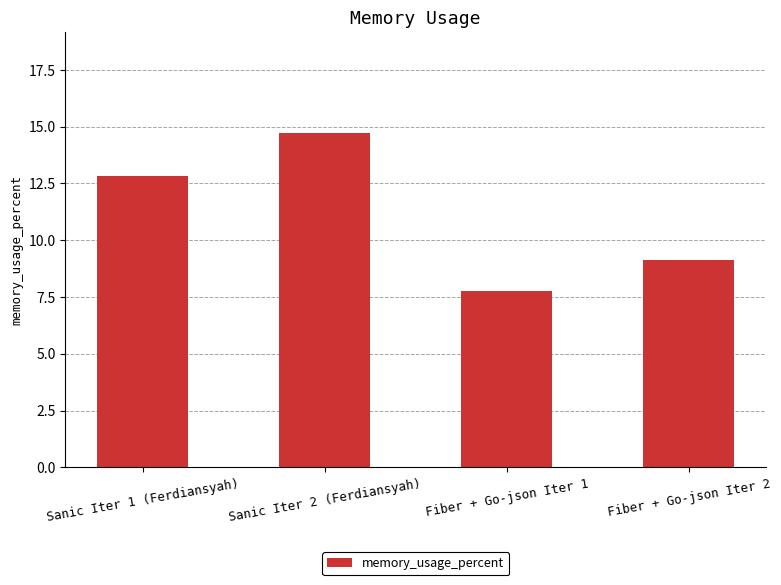

Between Fiber + Go-json Iter 1 and Sanic Iter 1 (Ferdiansyah), which is larger?

Sanic Iter 1 (Ferdiansyah)